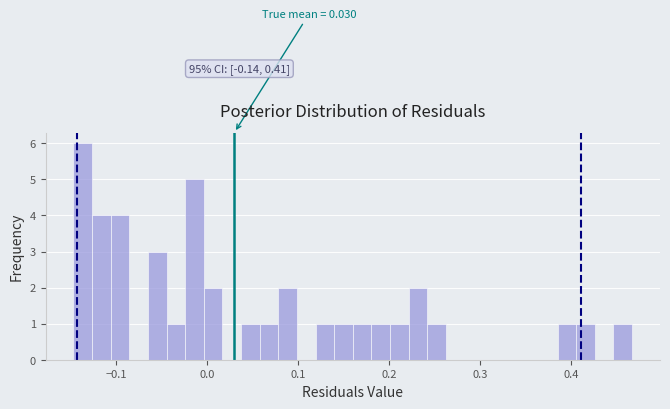

Around what value on the x-axis is the tallest bar? Give the approximate position of its centre, as read against the axis.

-0.14